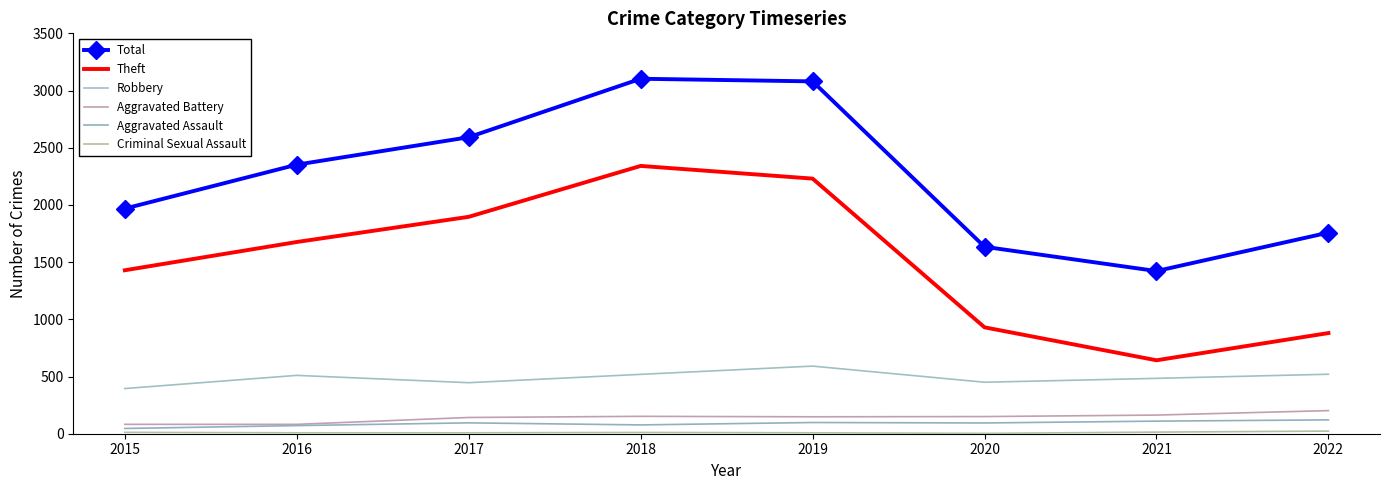

Is this an area chart (filled region under the line)?

No